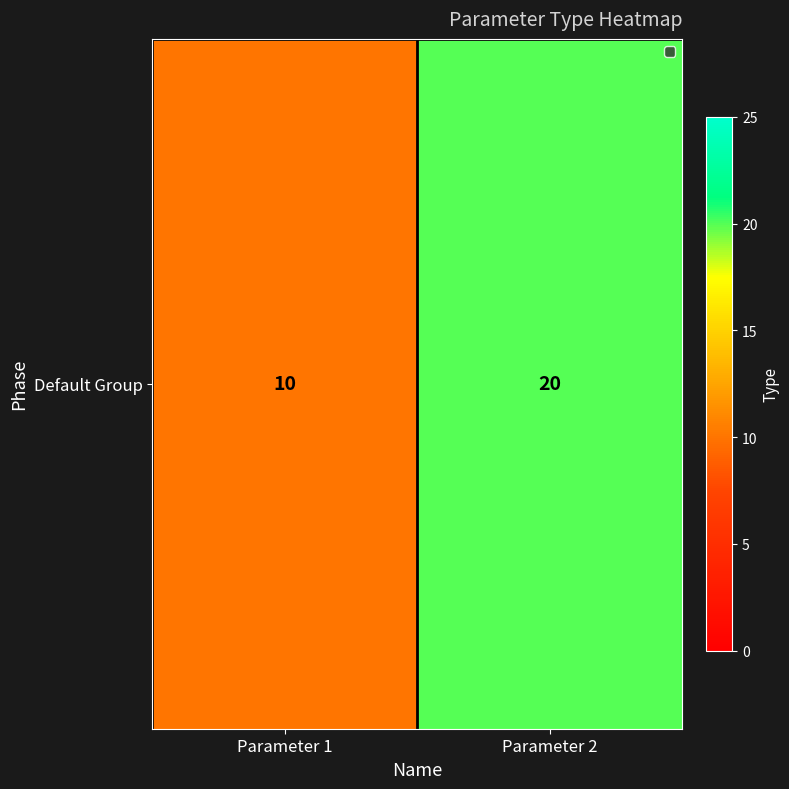

List the labels in order of value, largest first.

Parameter 2, Parameter 1